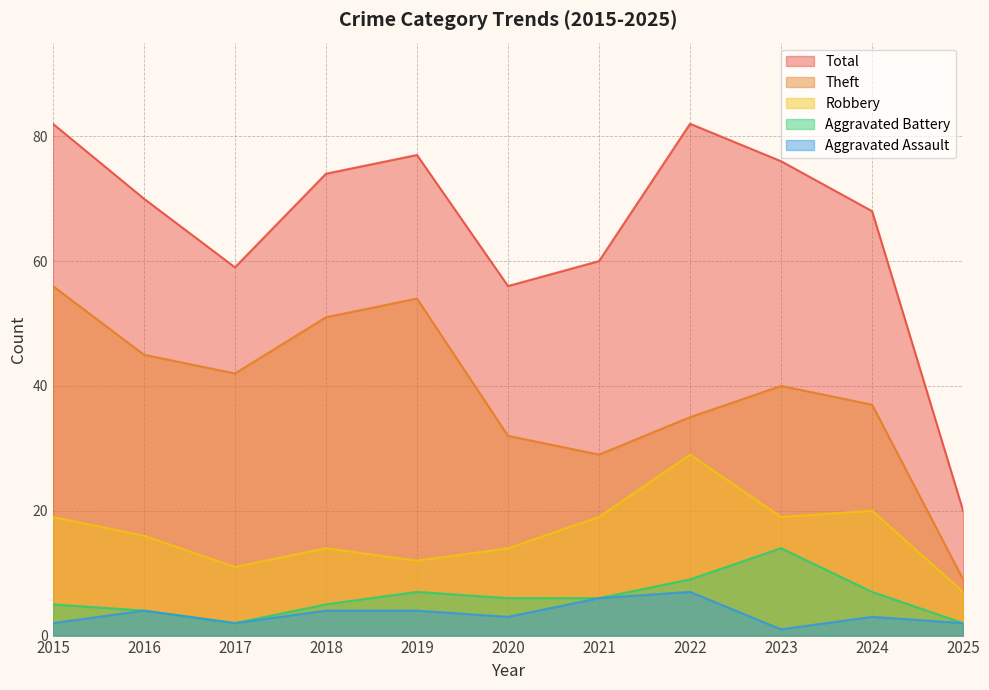

What is the value of the Aggravated Battery point at the 9th from the left?

14